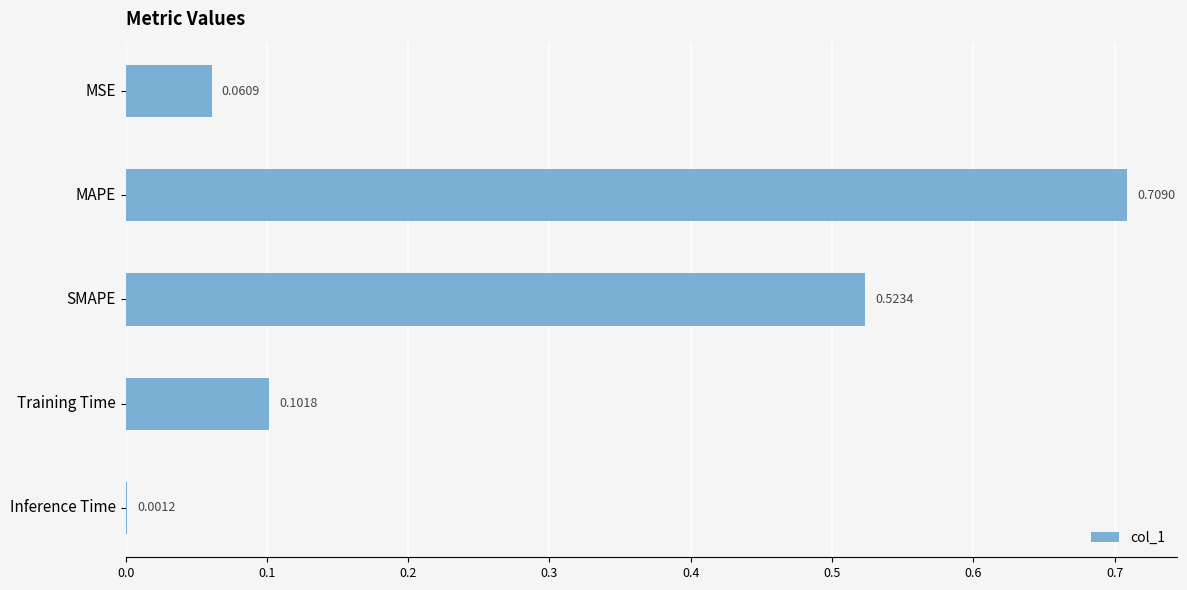

At which label is the value closest to 0?

Inference Time